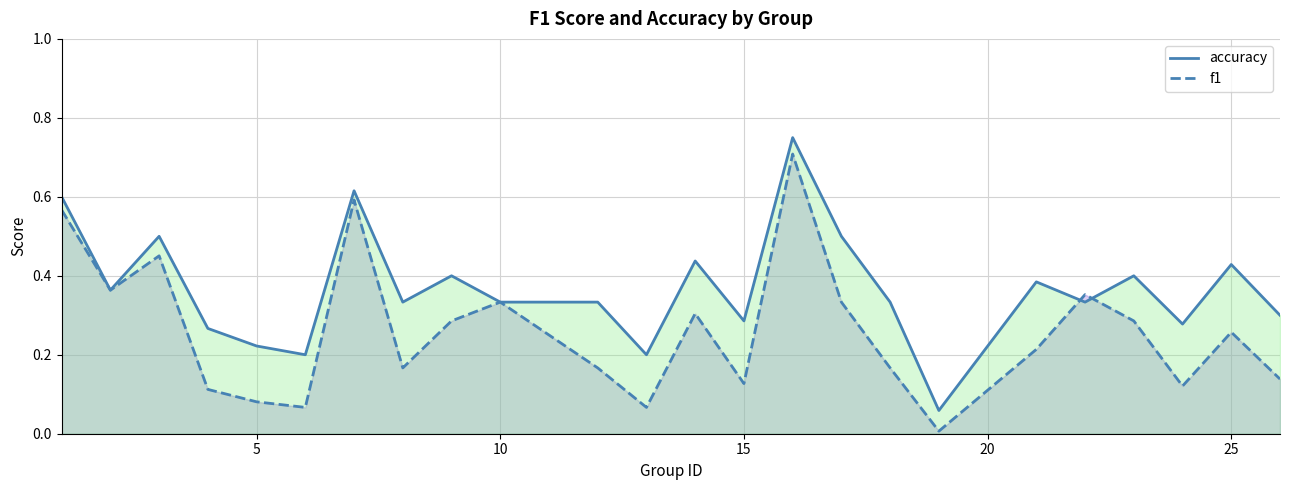

What is the average value of the f1 series?

0.3